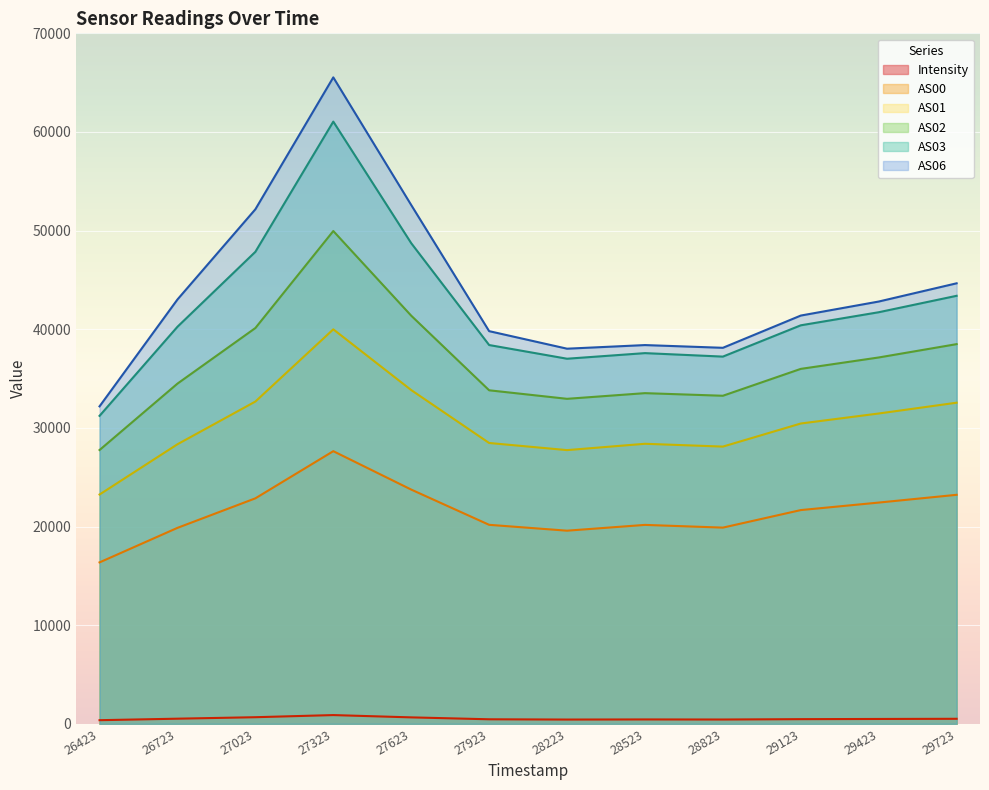

What are all the series names shown in the legend?

Intensity, AS00, AS01, AS02, AS03, AS06